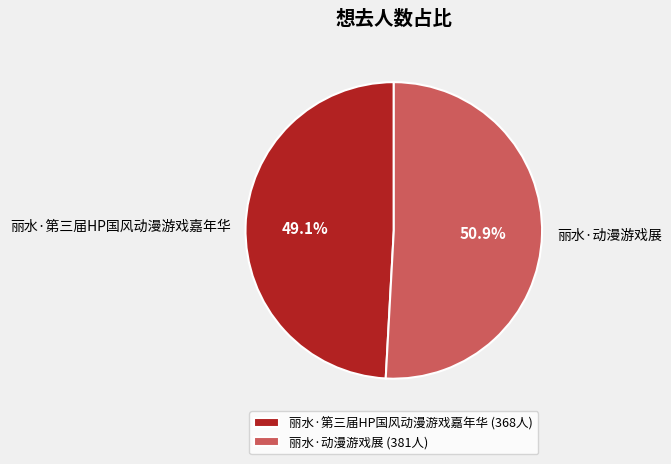

To the nearest percent, what is the difference between the 丽水·第三届HP国风动漫游戏嘉年华 and 丽水·动漫游戏展 slice percentages?

2%